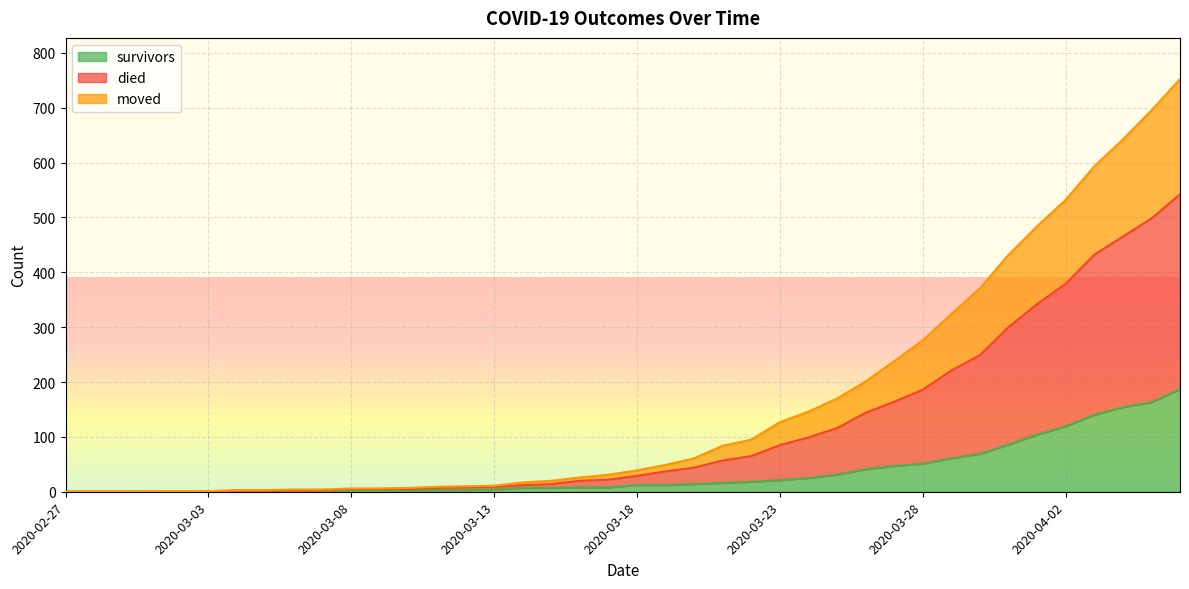

What is the maximum value for survivors?

187